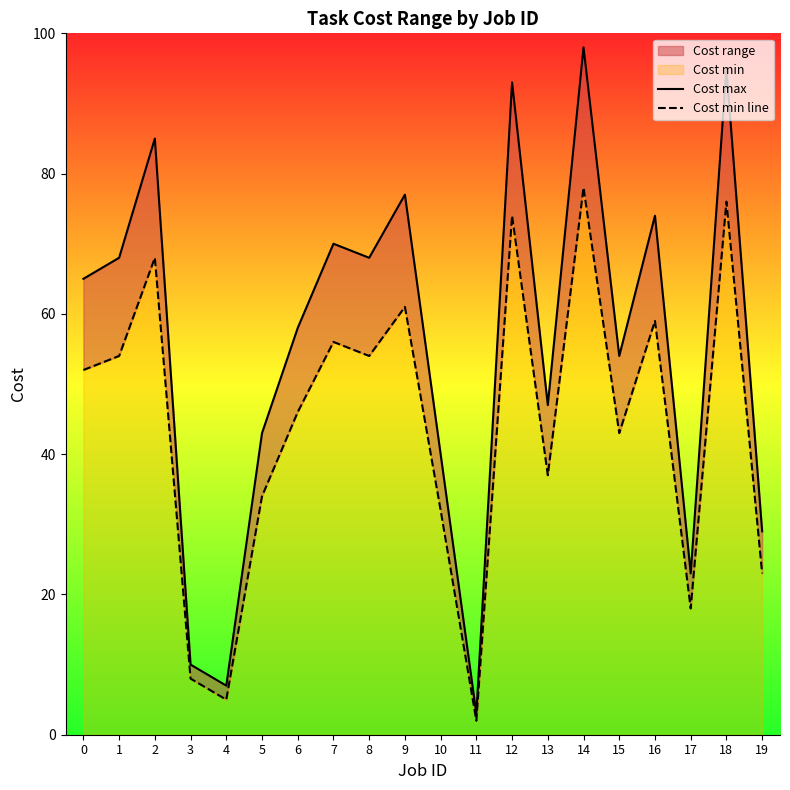

Does the chart display data point markers on the line(s)?

No